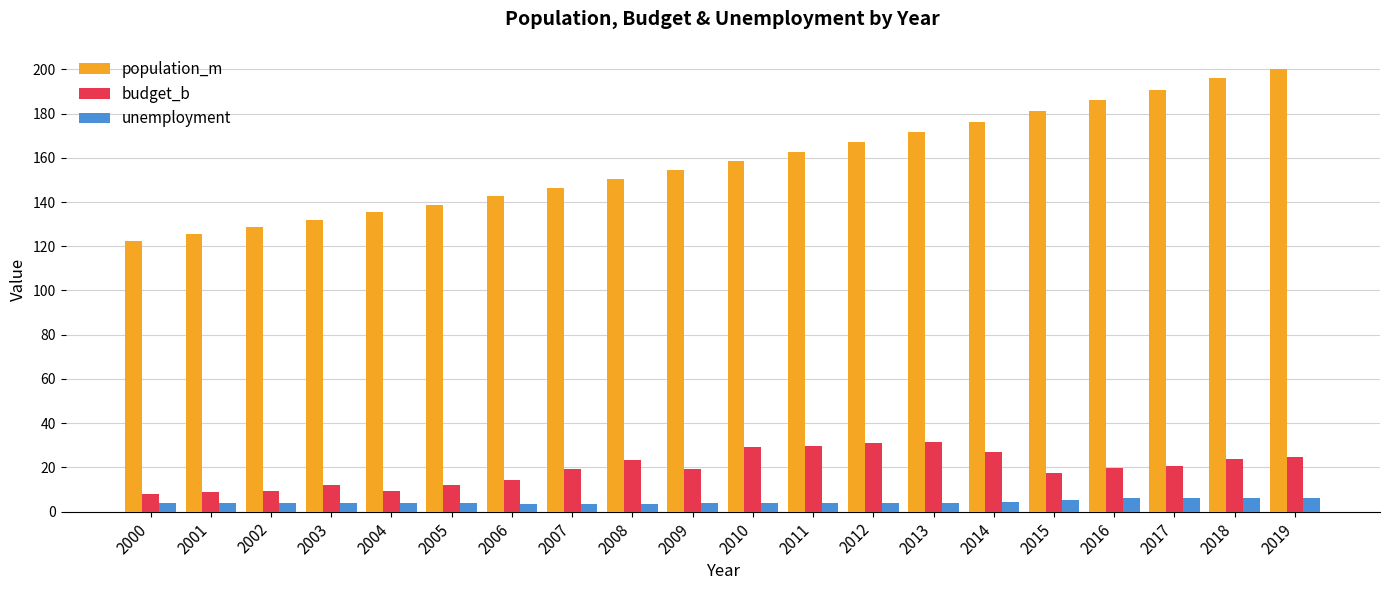

What are all the series names shown in the legend?

population_m, budget_b, unemployment